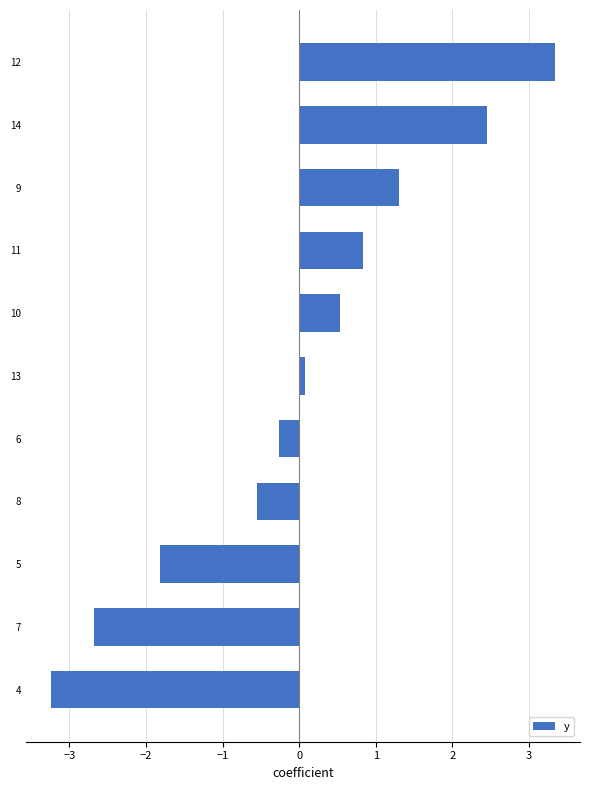

Rank the categories by value from lowest to highest.

4, 7, 5, 8, 6, 13, 10, 11, 9, 14, 12